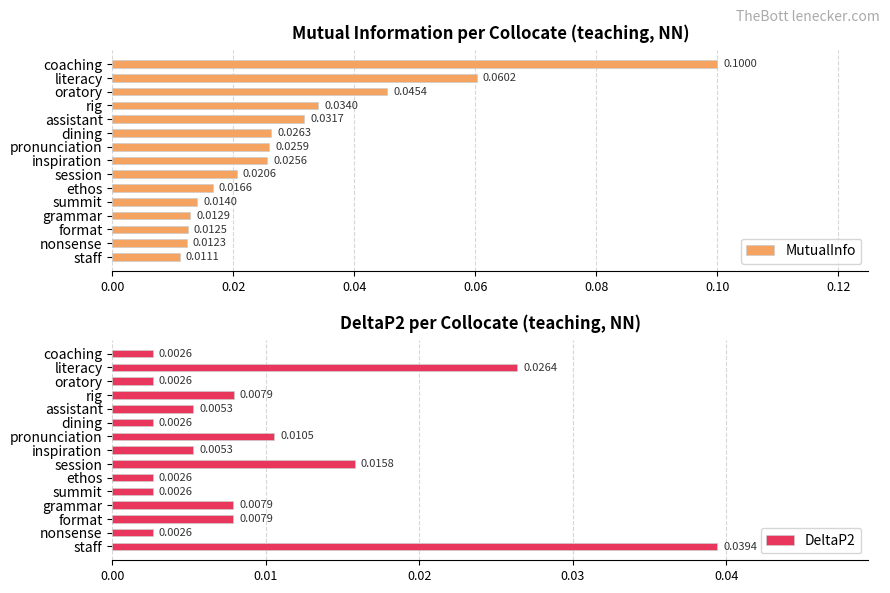

Reading right to left, what are all the values shown in this chart?

MutualInfo: 0.0	0.0	0.0	0.0	0.0	0.0	0.0	0.0	0.0	0.0	0.0	0.0	0.0	0.1	0.1
DeltaP2: 0.0	0.0	0.0	0.0	0.0	0.0	0.0	0.0	0.0	0.0	0.0	0.0	0.0	0.0	0.0